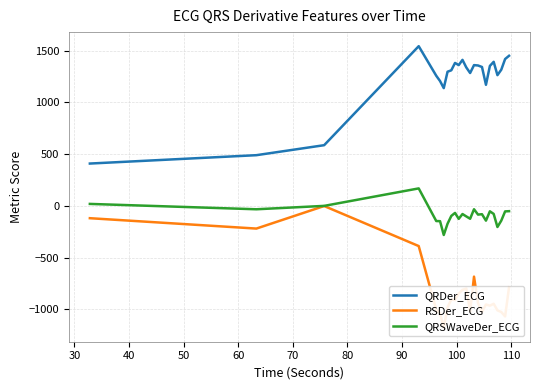

What are all the series names shown in the legend?

QRDer_ECG, RSDer_ECG, QRSWaveDer_ECG